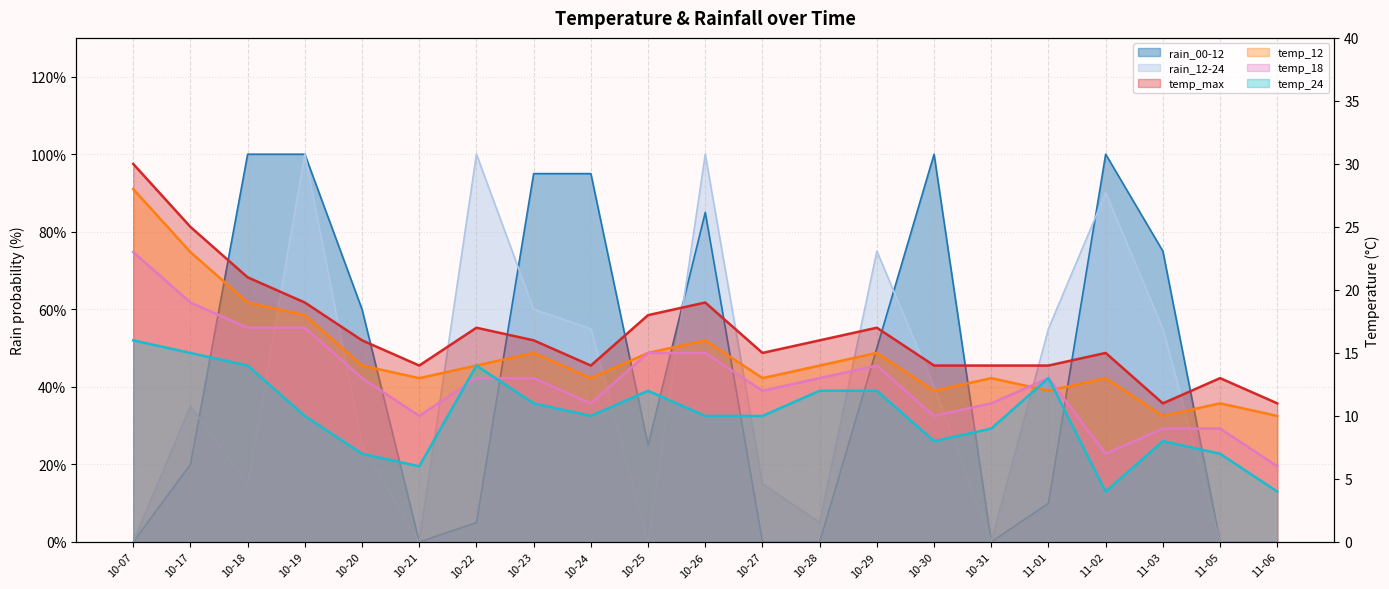

How many series are shown in this chart?

6